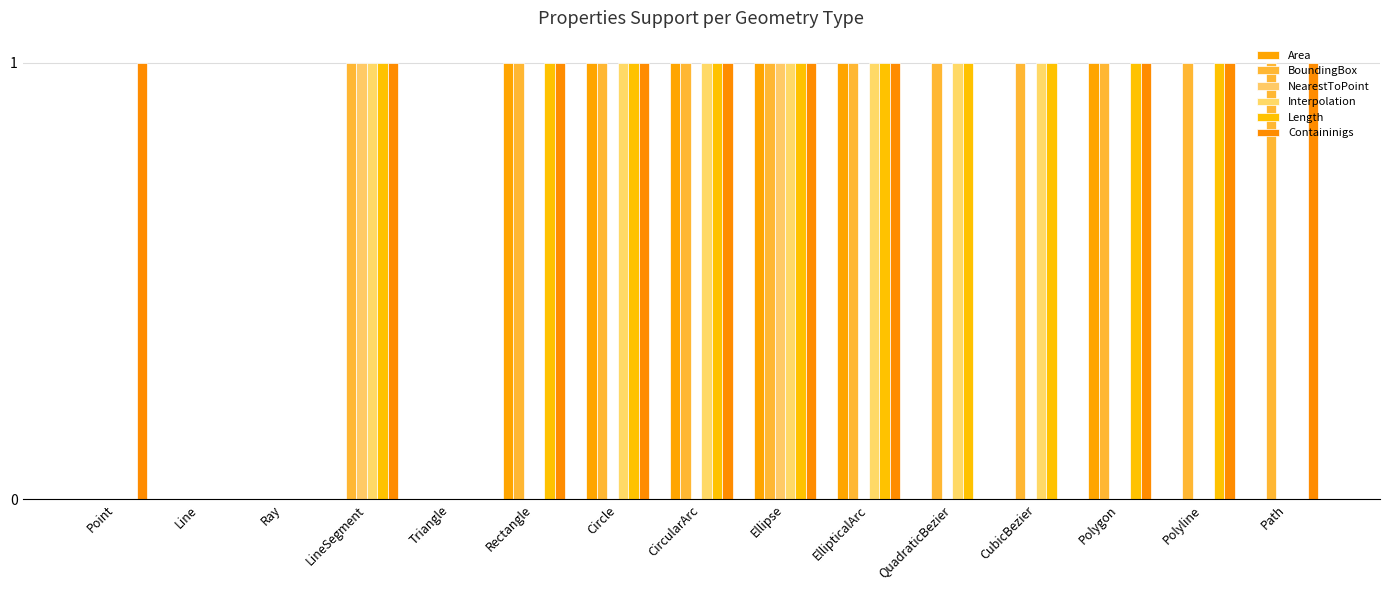

Reading left to right, what are all the values shown in this chart?

Area: 0	0	0	0	0	1	1	1	1	1	0	0	1	0	0
BoundingBox: 0	0	0	1	0	1	1	1	1	1	1	1	1	1	1
NearestToPoint: 0	0	0	1	0	0	0	0	1	0	0	0	0	0	0
Interpolation: 0	0	0	1	0	0	1	1	1	1	1	1	0	0	0
Length: 0	0	0	1	0	1	1	1	1	1	1	1	1	1	0
Containinigs: 1	0	0	1	0	1	1	1	1	1	0	0	1	1	1